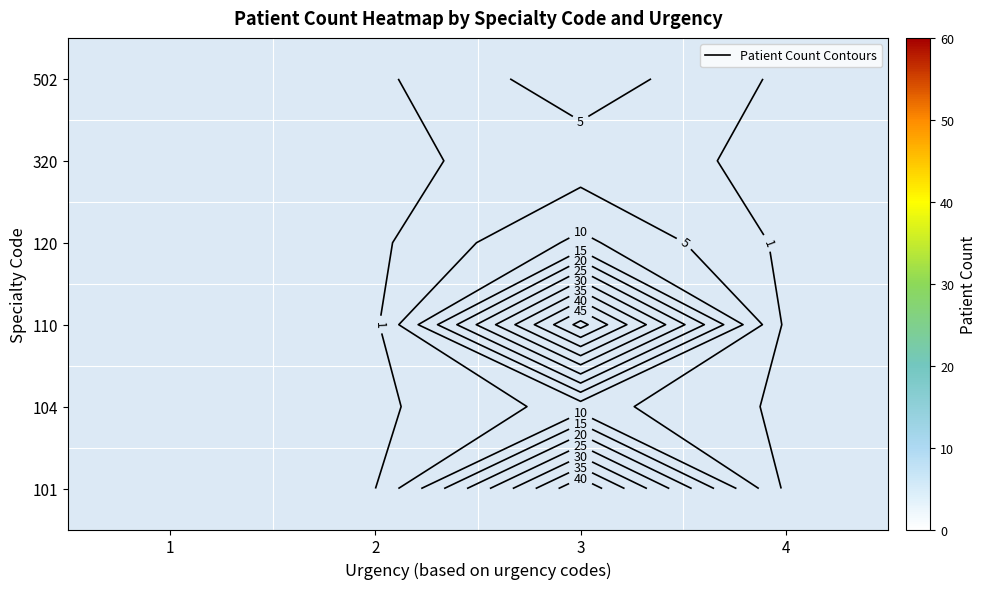

At which category is the sum across all series the highest?

3